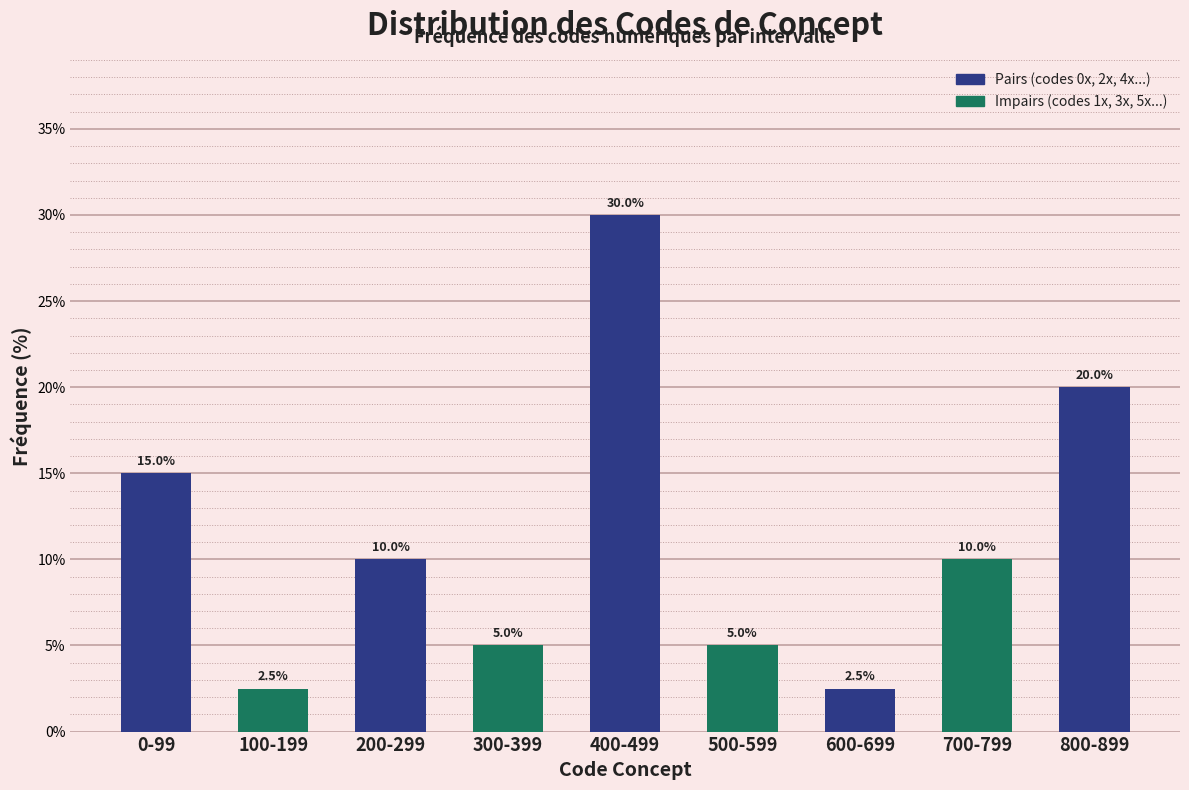

Reading right to left, transcribe all the data shown in this chart.

800-899=20.0	700-799=10.0	600-699=2.5	500-599=5.0	400-499=30.0	300-399=5.0	200-299=10.0	100-199=2.5	0-99=15.0